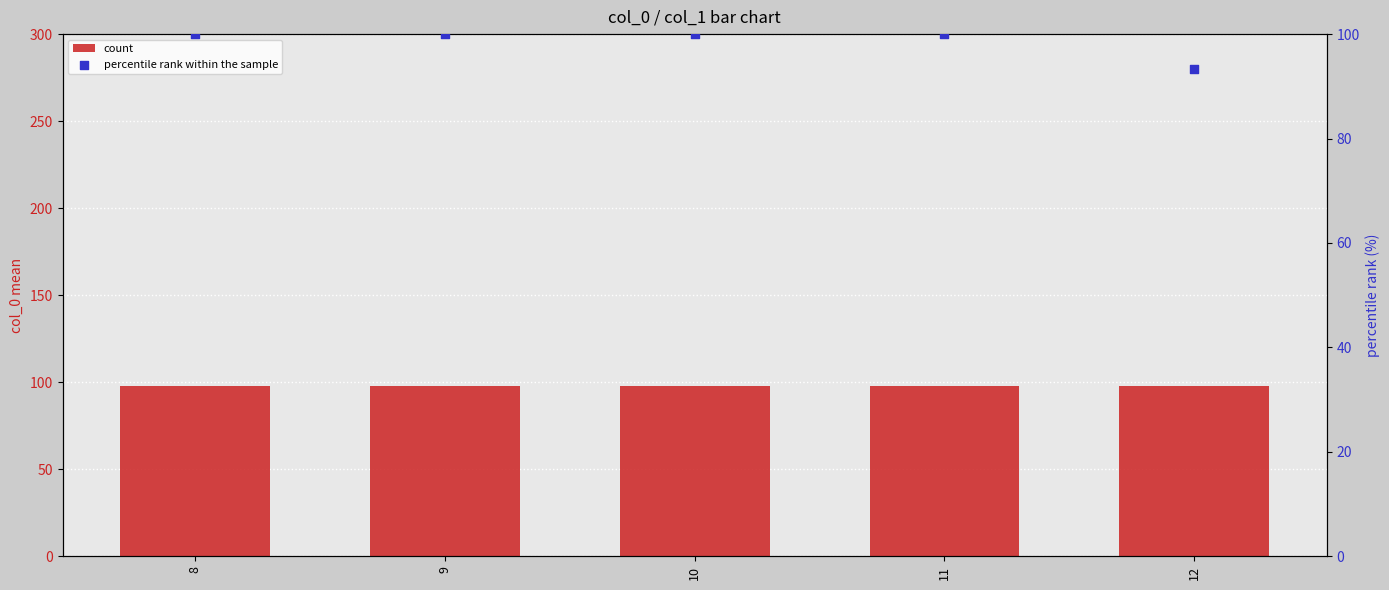

What is the total value across all series at 8?

198.0